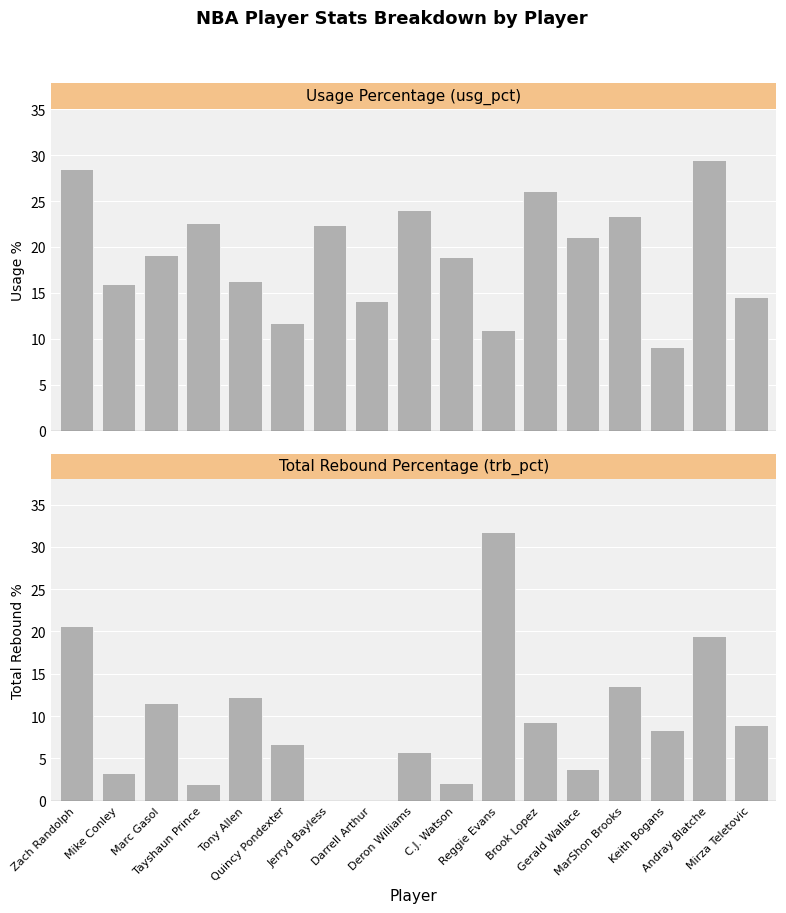

Which series has the largest total across all categories?

usg_pct